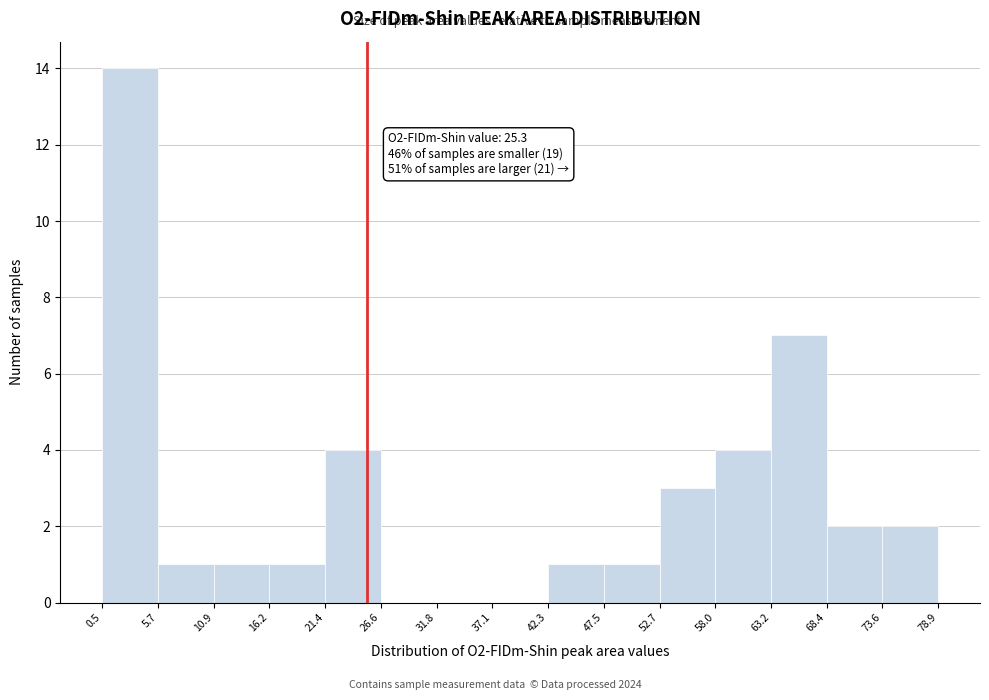

Over which range of the x-axis is the bar tallest?

0.5 to 5.7